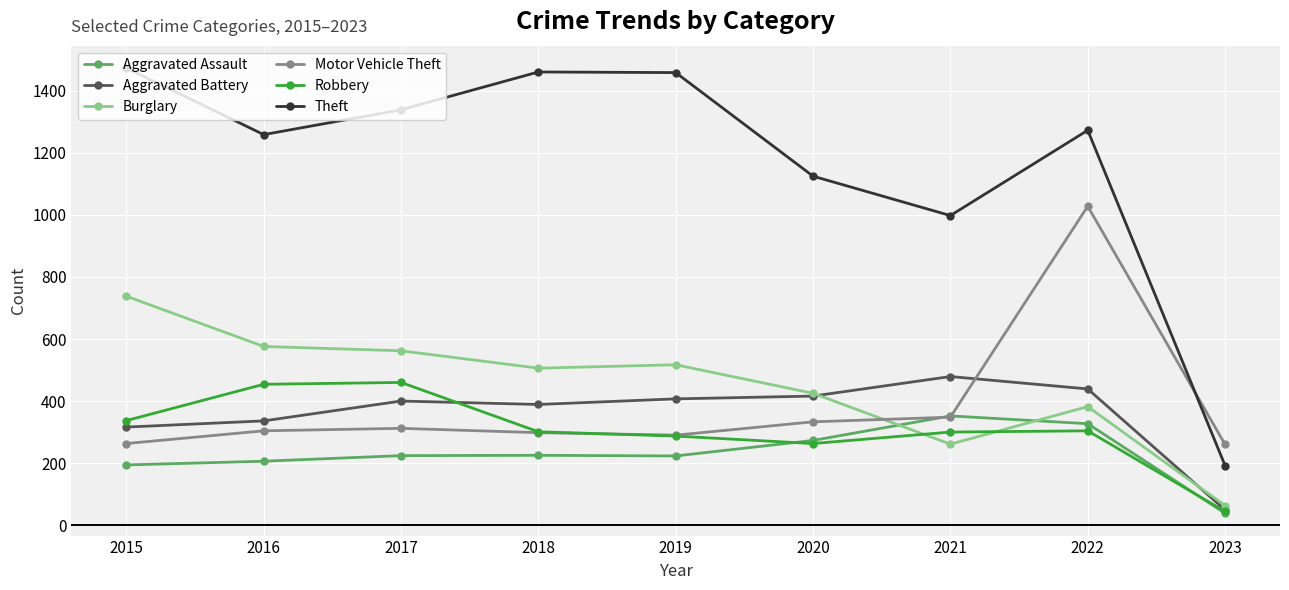

What is the average value of the Motor Vehicle Theft series?

382